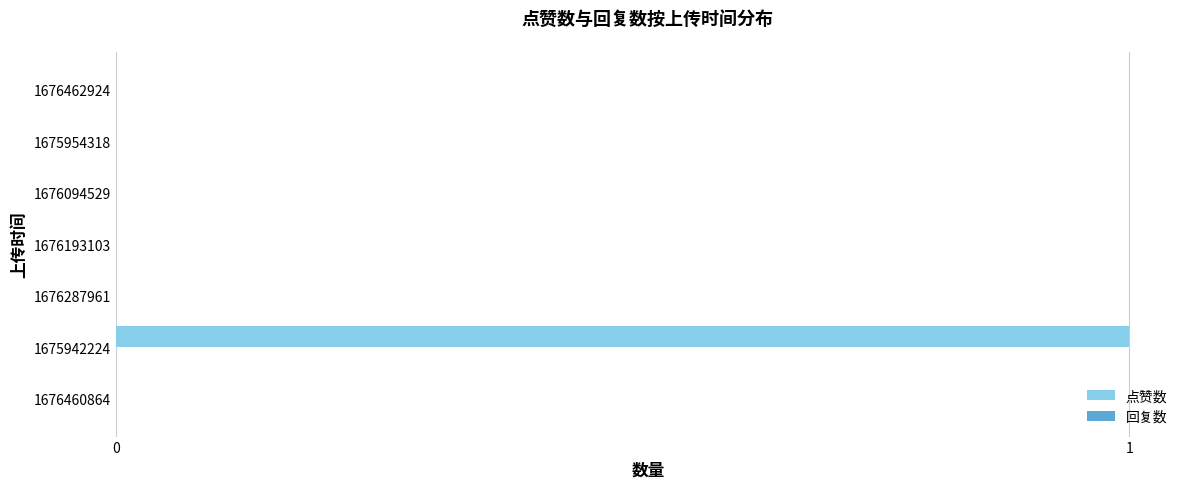

Is it true that the value at 1675942224 is 0?

False